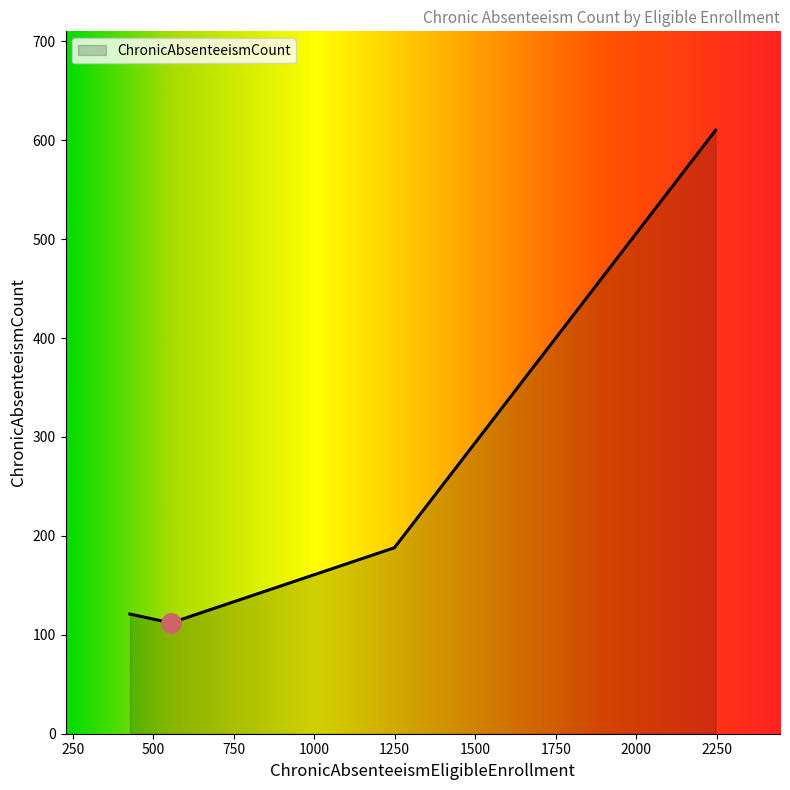

How many interior local peaks (higher than both neighbors) does the data have?

0